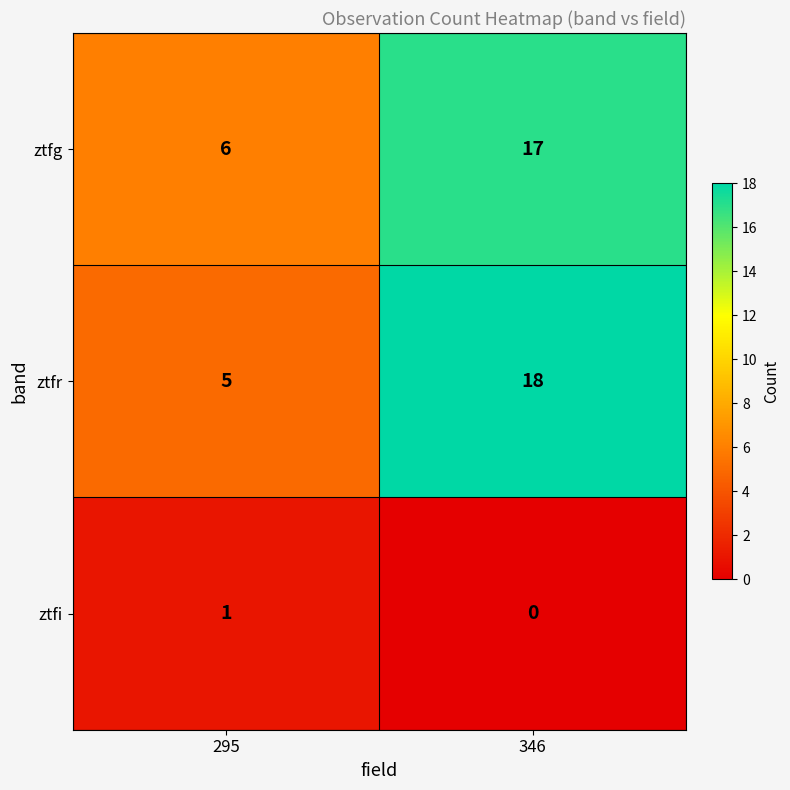

List the series in order of their peak value, lowest first.

ztfi, ztfg, ztfr